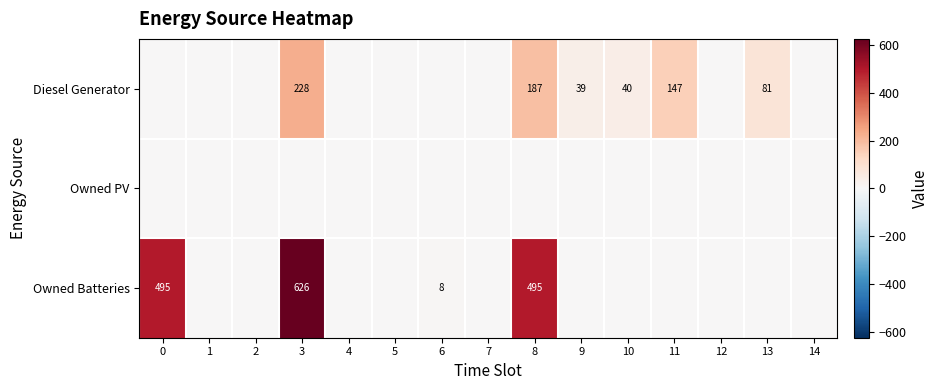

The value of Diesel Generator at 10 is 23. True or false?

False